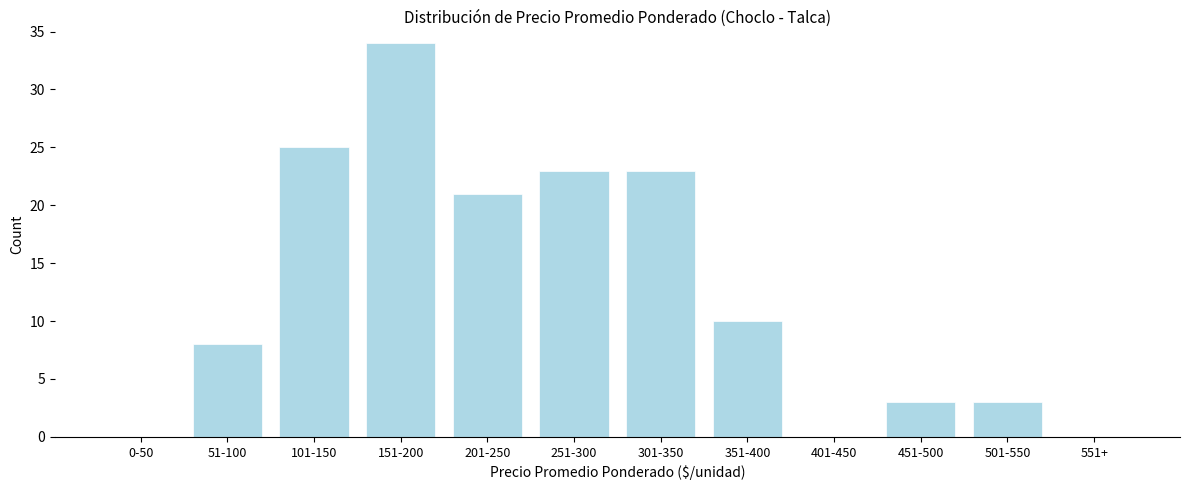

Reading left to right, list all the values displayed in this chart.

0-50=0	51-100=8	101-150=25	151-200=34	201-250=21	251-300=23	301-350=23	351-400=10	401-450=0	451-500=3	501-550=3	551+=0